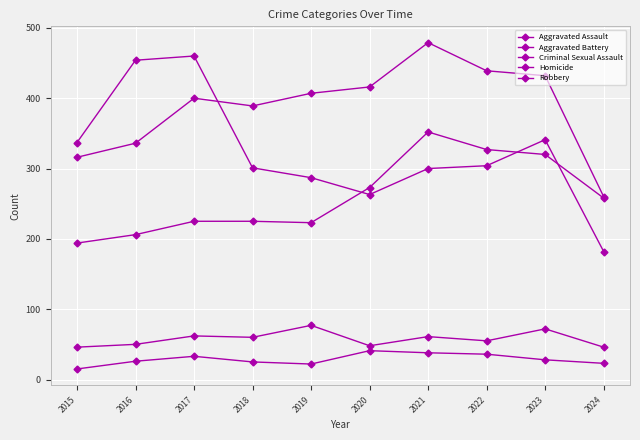

True or false: Aggravated Battery and Criminal Sexual Assault cross at least once.

False